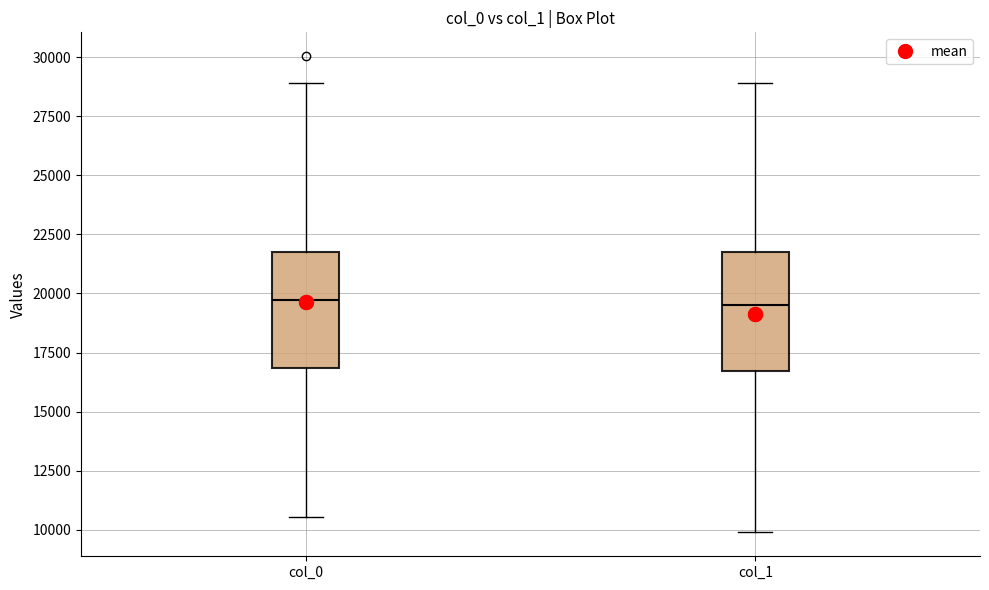

Where does the lower whisker of the box for col_0 end on the y-axis? The values are not printed on the chart, so give them approximately, as read against the axis.

10500